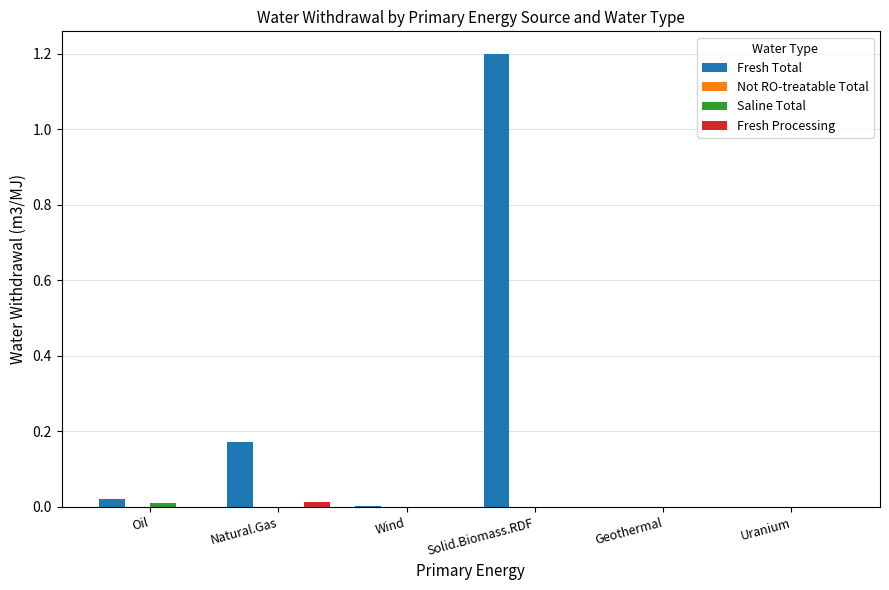

How many groups of bars are there?

6